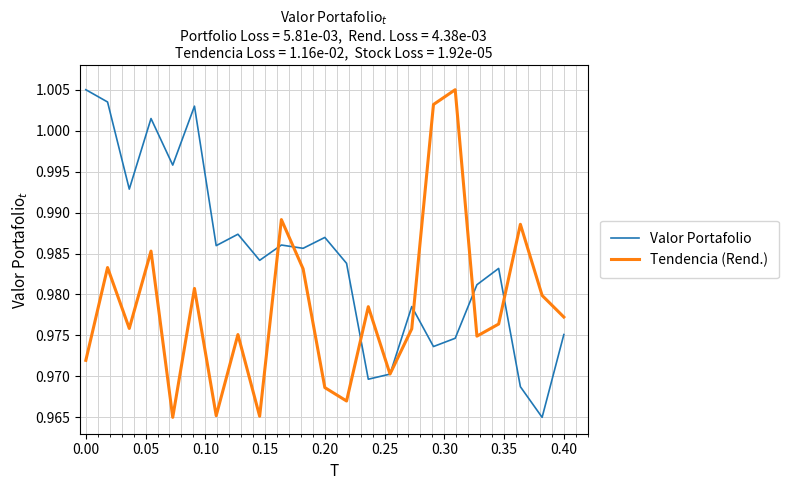

Which series has the largest total across all categories?

Valor Portafolio